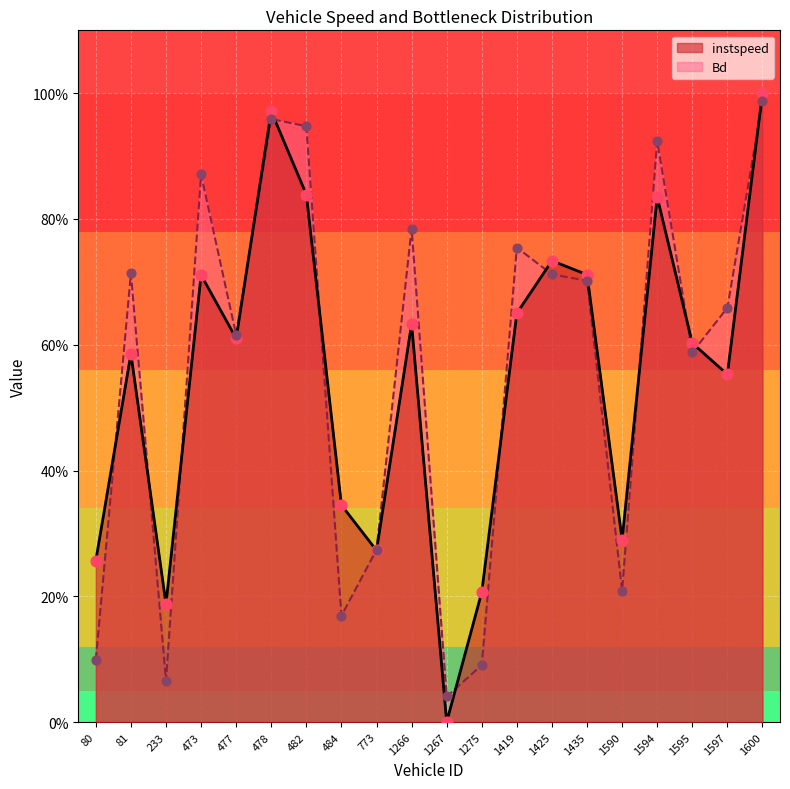

At which category is the sum across all series the highest?

1600